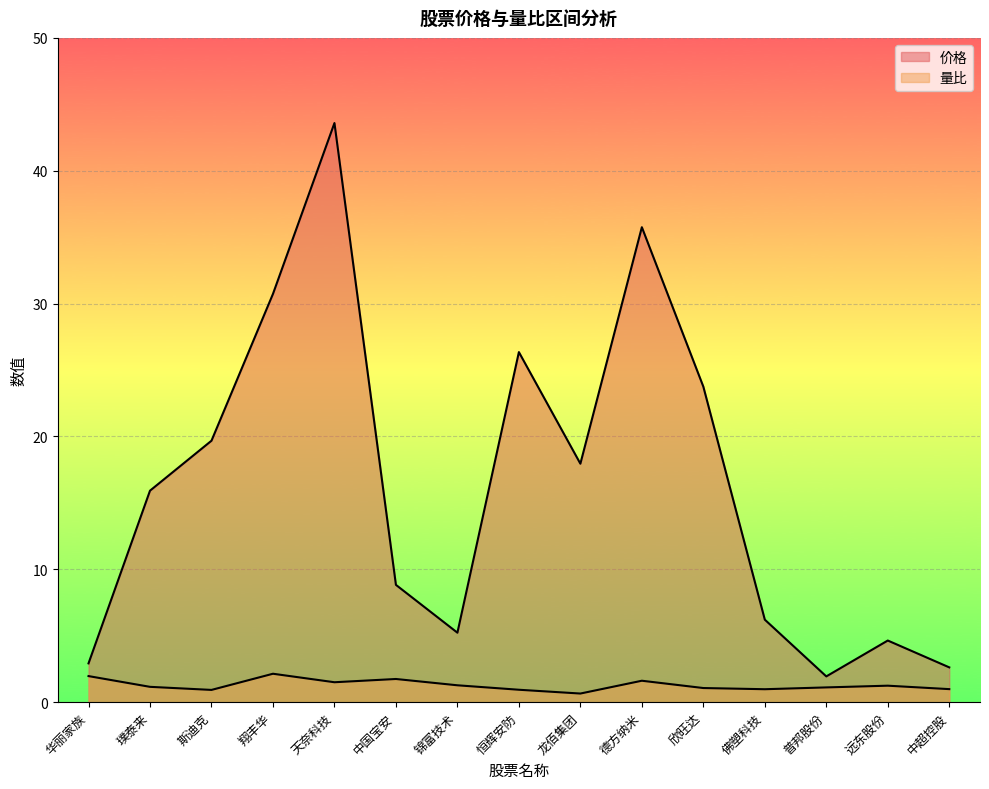

In 价格, how many points are higher than both neighbors (excluding endpoints)?

4